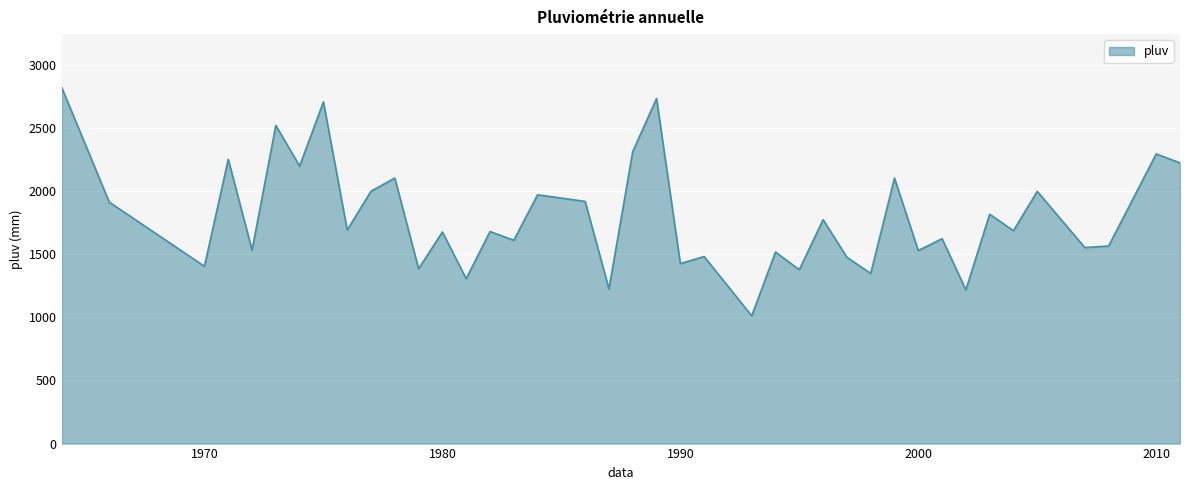

What is the smallest value displayed?

1011.8